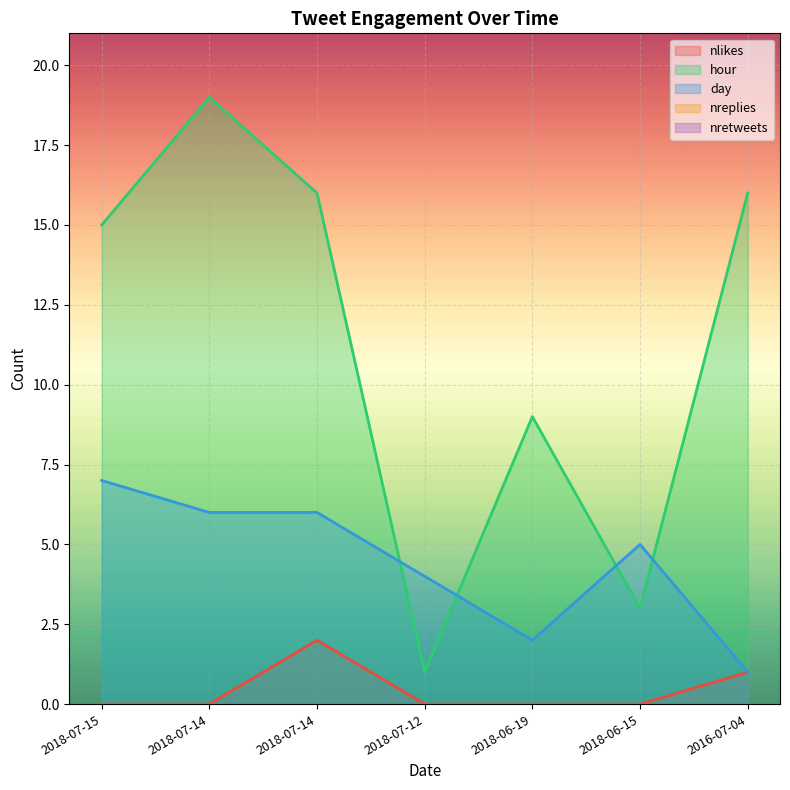

Reading right to left, transcribe all the data shown in this chart.

nlikes: 2016-07-04=1	2018-06-15=0	2018-06-19=0	2018-07-12=0	2018-07-14=2	2018-07-14=0	2018-07-15=0
hour: 2016-07-04=16	2018-06-15=3	2018-06-19=9	2018-07-12=1	2018-07-14=16	2018-07-14=19	2018-07-15=15
day: 2016-07-04=1	2018-06-15=5	2018-06-19=2	2018-07-12=4	2018-07-14=6	2018-07-14=6	2018-07-15=7